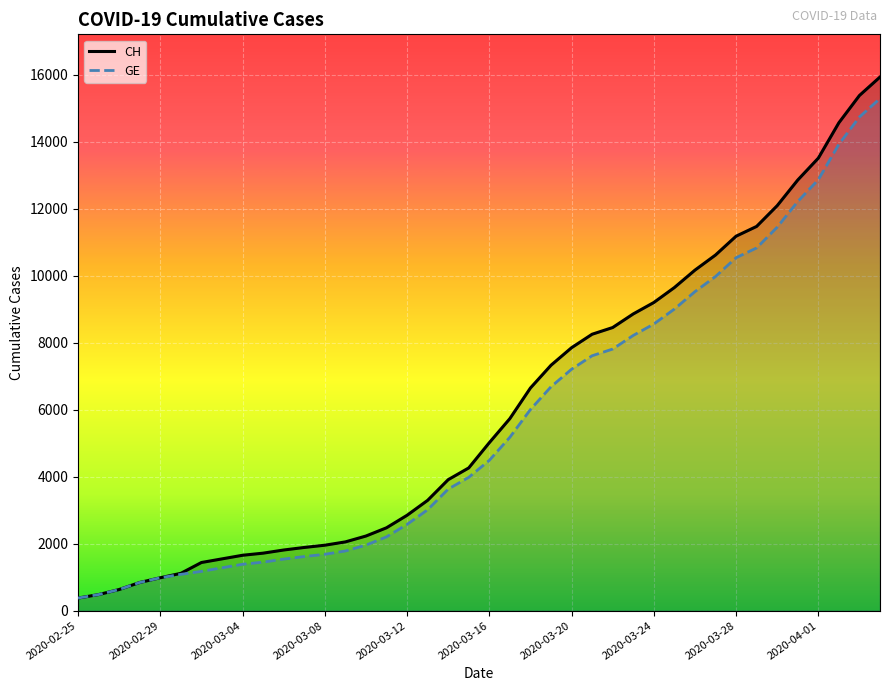

What is the minimum value shown in the chart?

375